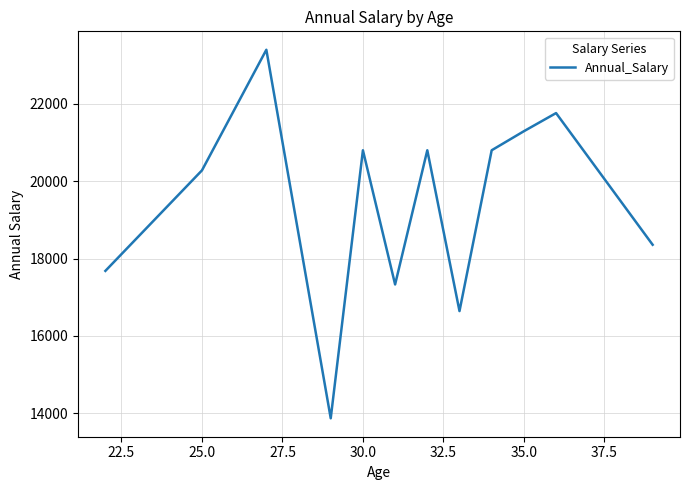

What is the difference between the maximum and minimum values?

9533.3